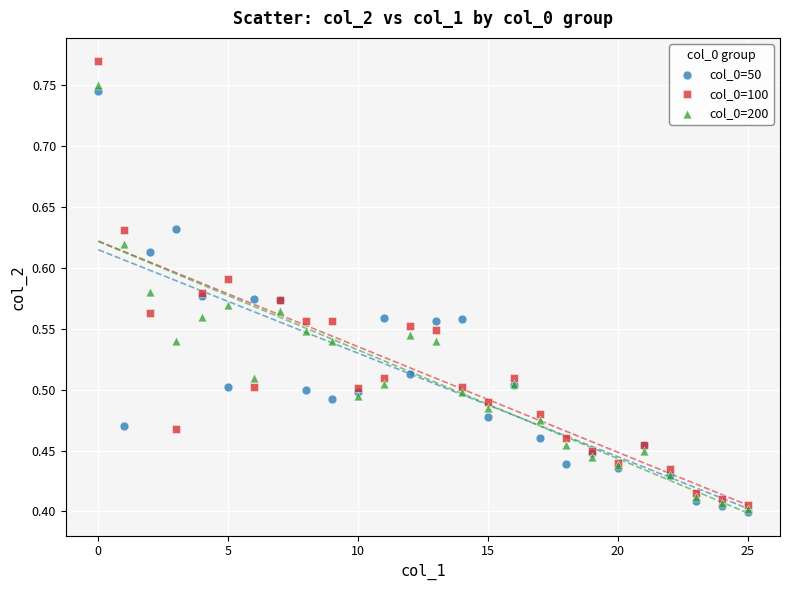

What are all the series names shown in the legend?

col_0=50, col_0=100, col_0=200